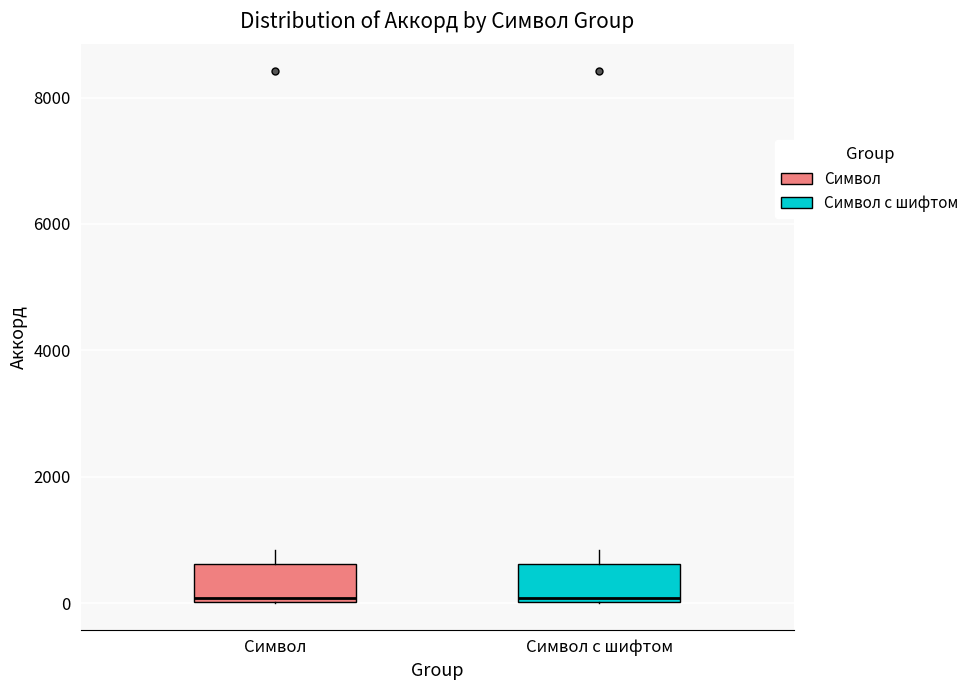

Reading left to right, read every box against the y-axis: the position of its median line, the range the box covers, and the ends of its whiskers. The values are not printed on the chart, so give them approximately, as read against the axis.

Символ: median 0 (just above the box's lower edge), box 0 to 600, whiskers 0 to 800
Символ с шифтом: median 0 (just above the box's lower edge), box 0 to 600, whiskers 0 to 800